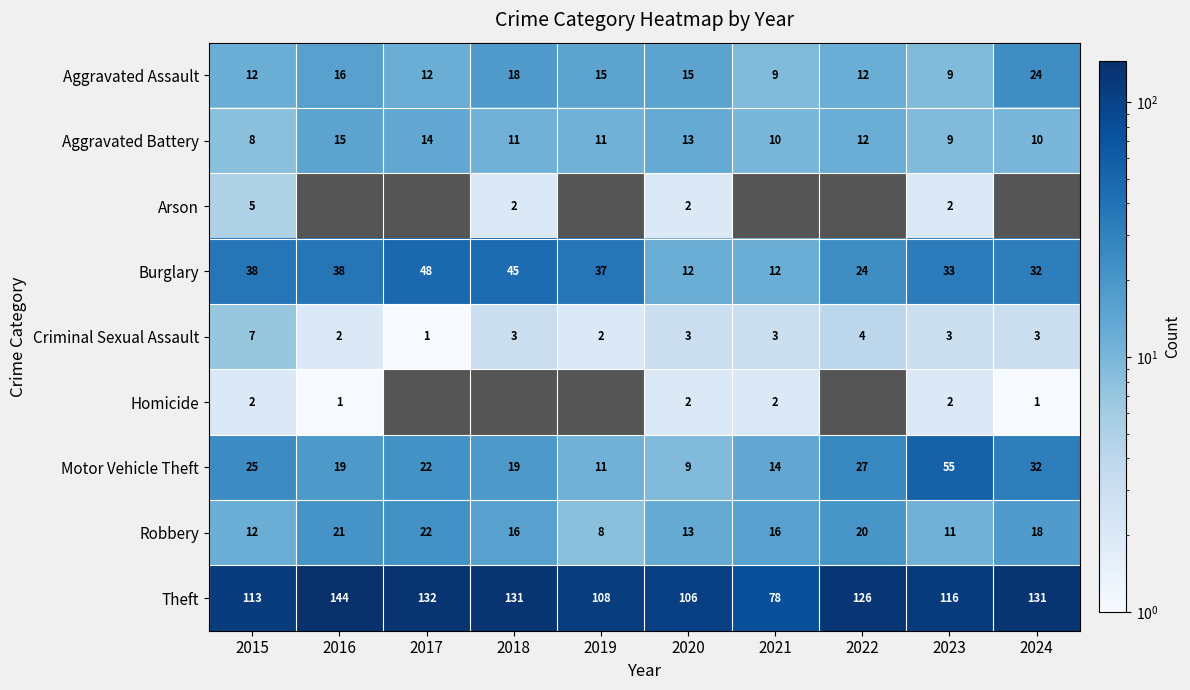

What is the difference between the highest and lowest values at 2017?

131.0